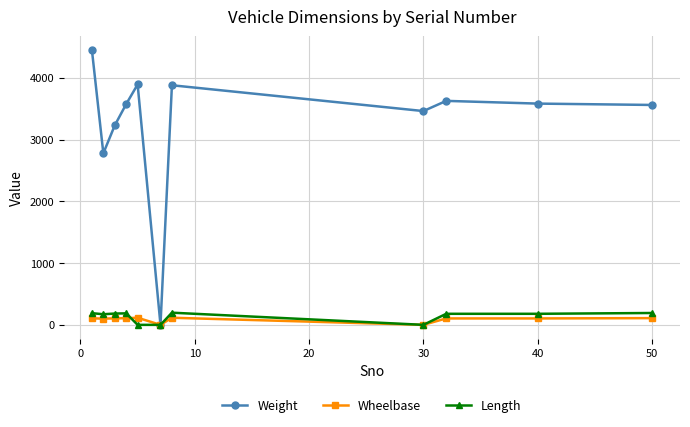

How many data points does each series have?

11